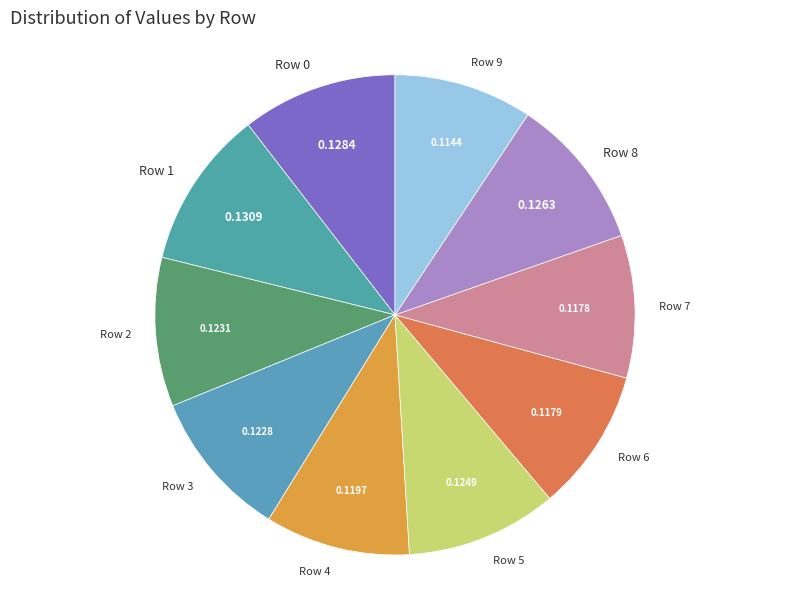

True or false: Row 6 accounts for 1% of the total.

False